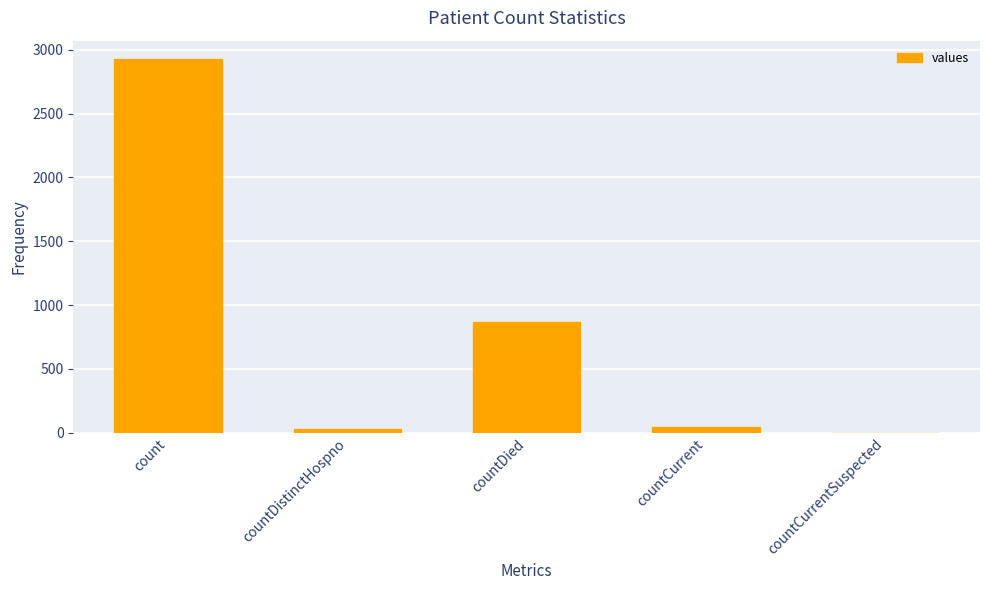

Between countDied and count, which is larger?

count